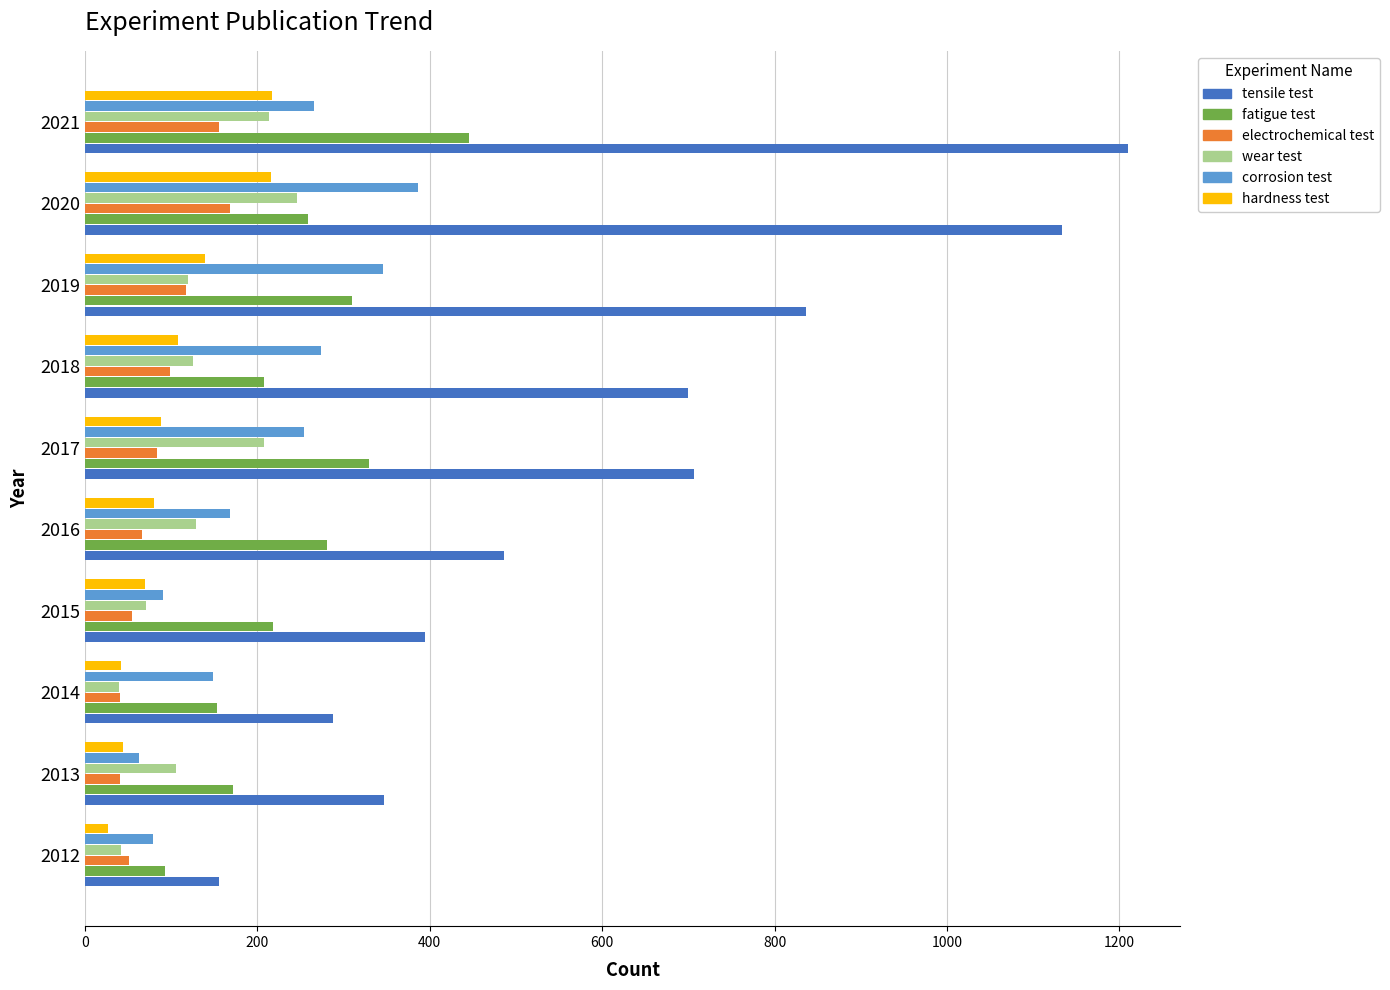

The tensile test series shows 395 at 2015. True or false?

True